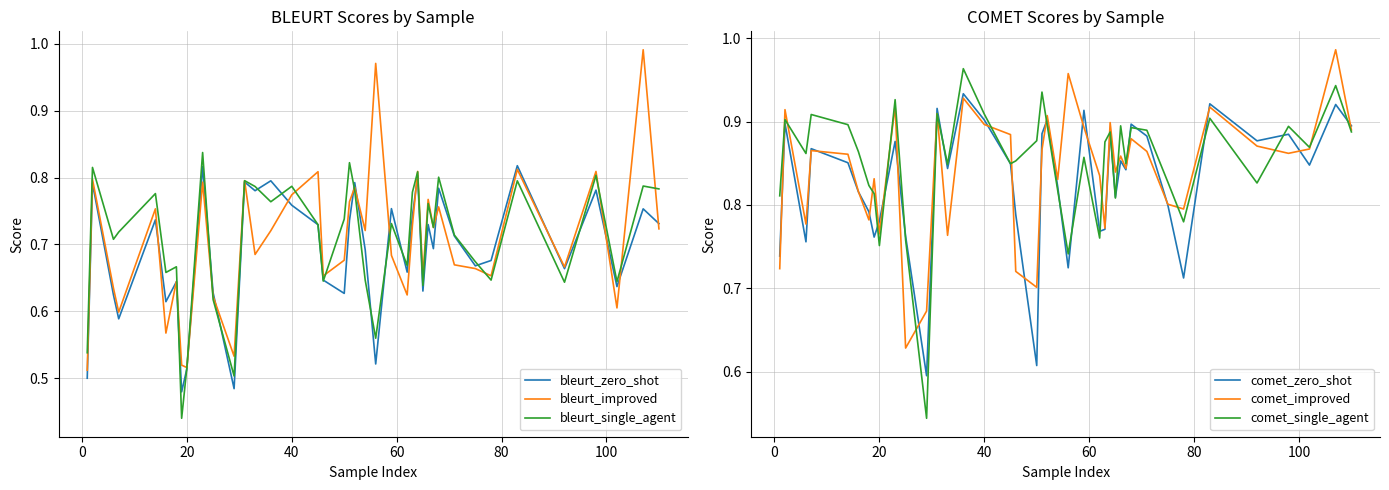

What is the sum of all bleurt_zero_shot values?

27.5